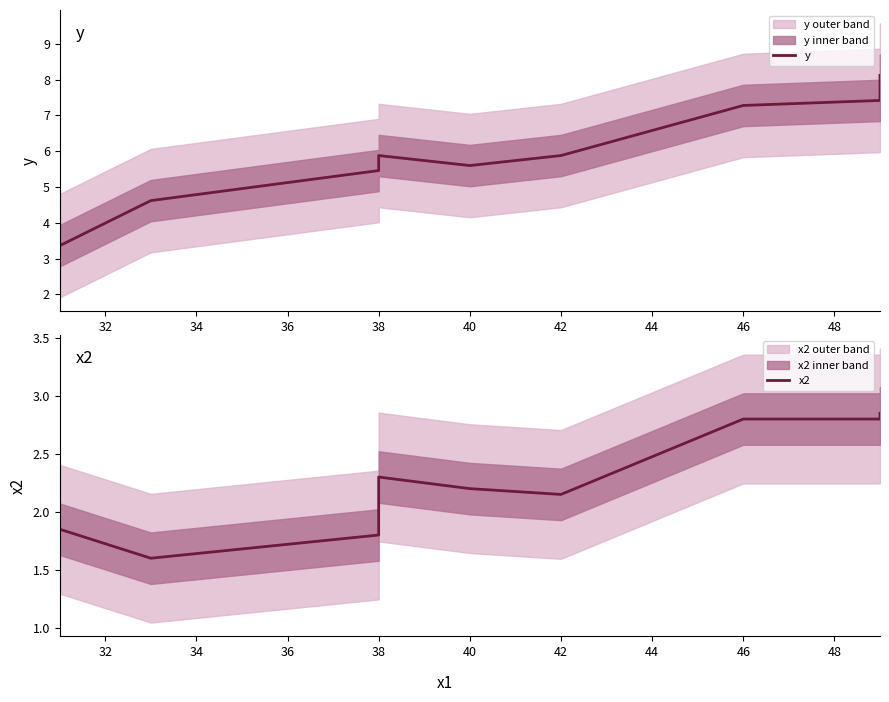

Is it true that x2 equals 2.8 at 46?

True